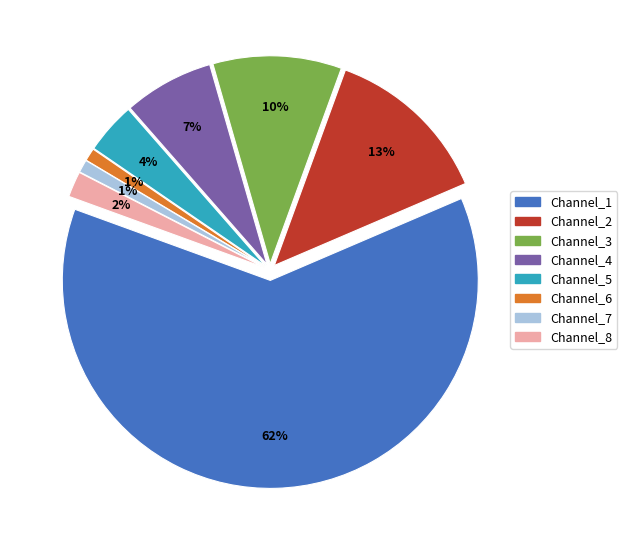

Is it true that Channel_5 is 4% of the pie?

True